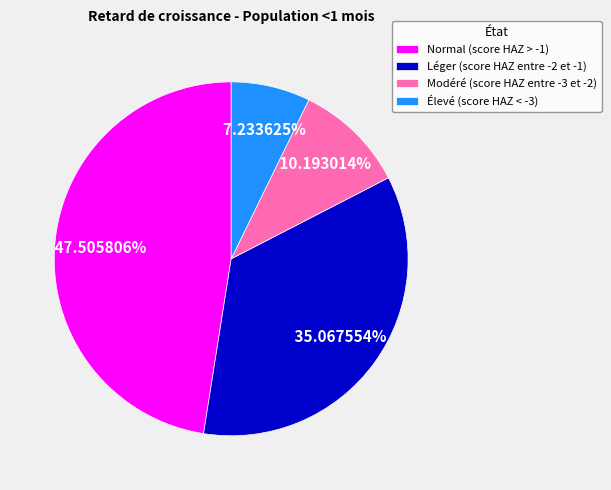

Is there a majority slice in this chart?

No